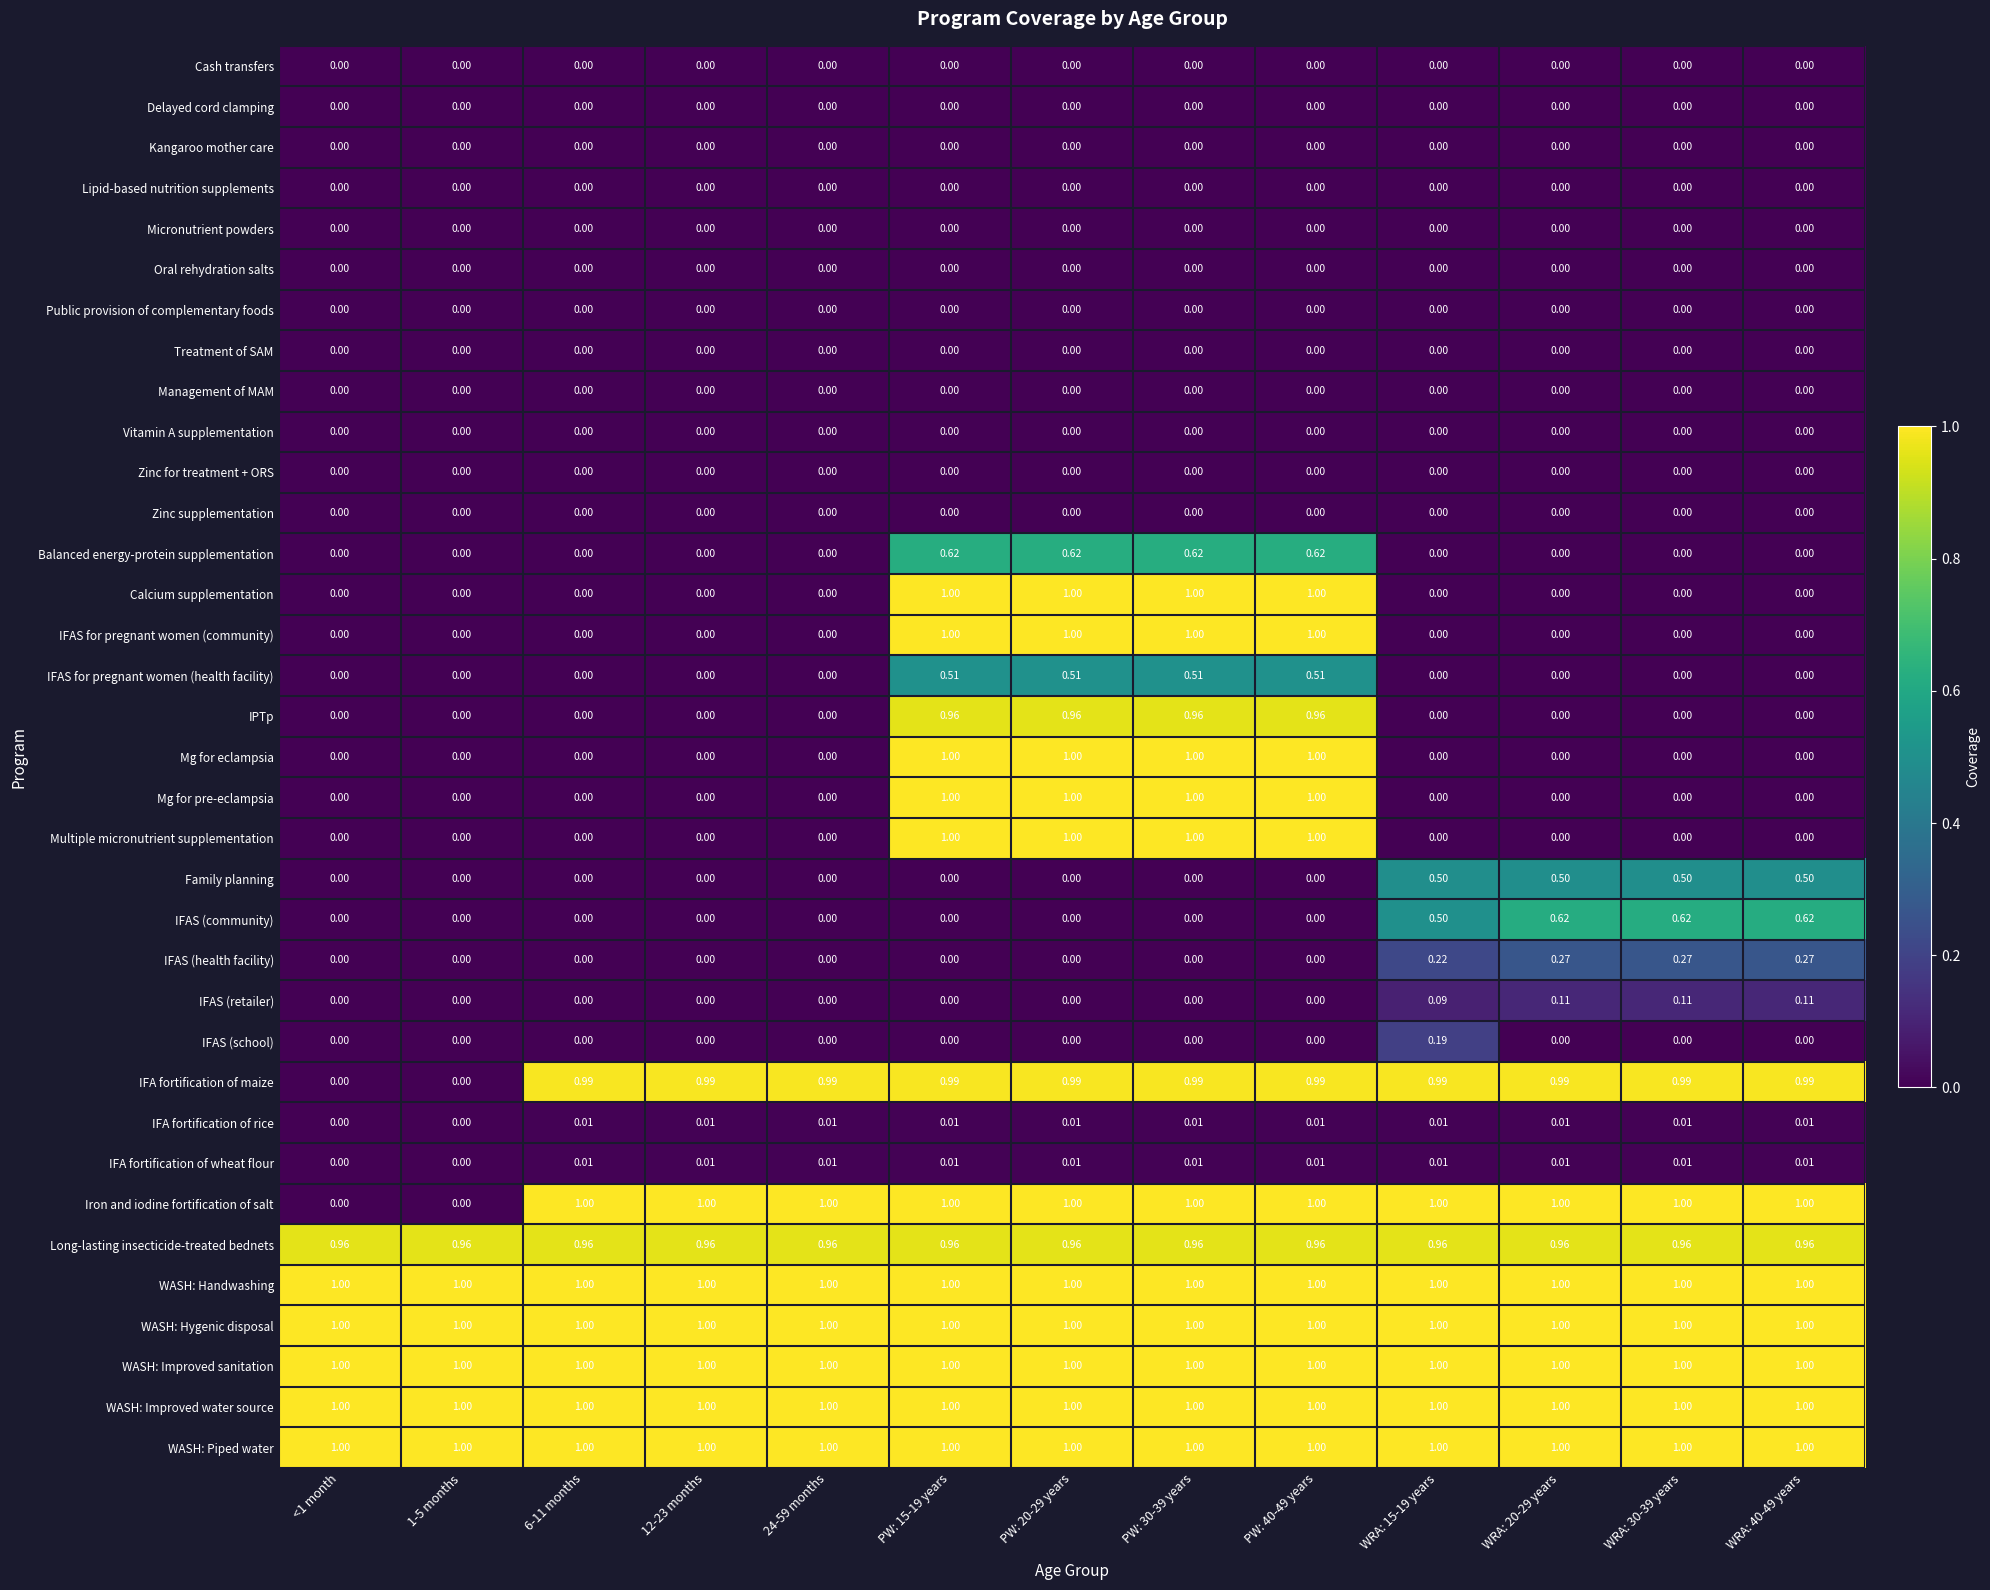

Is the value of Micronutrient powders at PW: 20-29 years greater than the value of IFAS for pregnant women (community) at PW: 20-29 years?

No